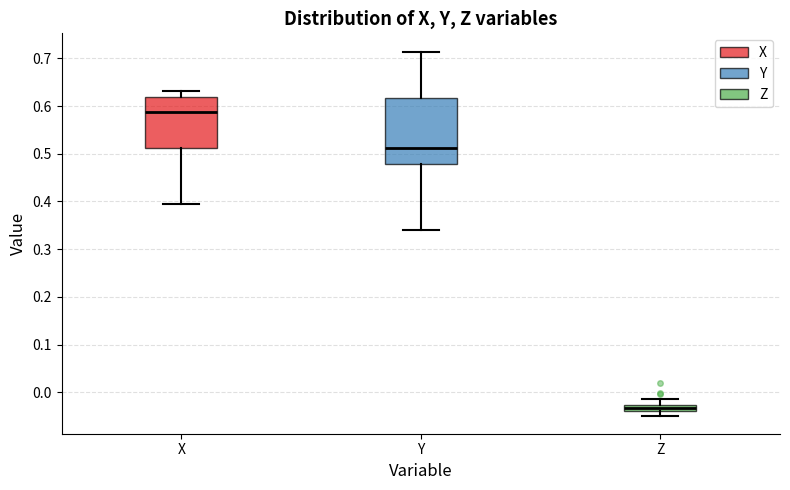

Which box is the tallest, from its lower edge to its upper edge?

Y